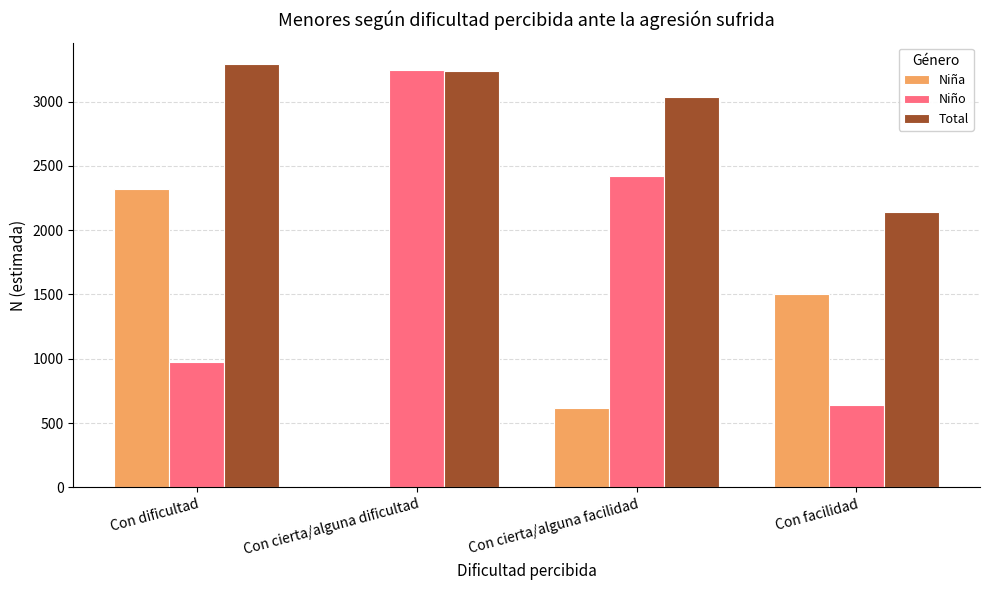

Reading left to right, extract all data points from this chart.

Niña: Con dificultad=2322	Con cierta/alguna dificultad=0	Con cierta/alguna facilidad=614	Con facilidad=1501
Niño: Con dificultad=972	Con cierta/alguna dificultad=3242	Con cierta/alguna facilidad=2421	Con facilidad=641
Total: Con dificultad=3294	Con cierta/alguna dificultad=3241	Con cierta/alguna facilidad=3034	Con facilidad=2142